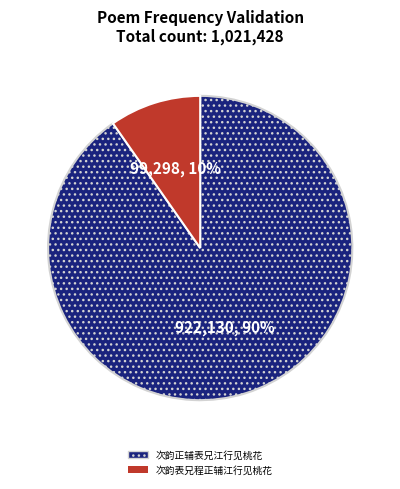

To the nearest percent, what is the combined percentage of 次韵表兄程正辅江行见桃花 and 次韵正辅表兄江行见桃花?

100%